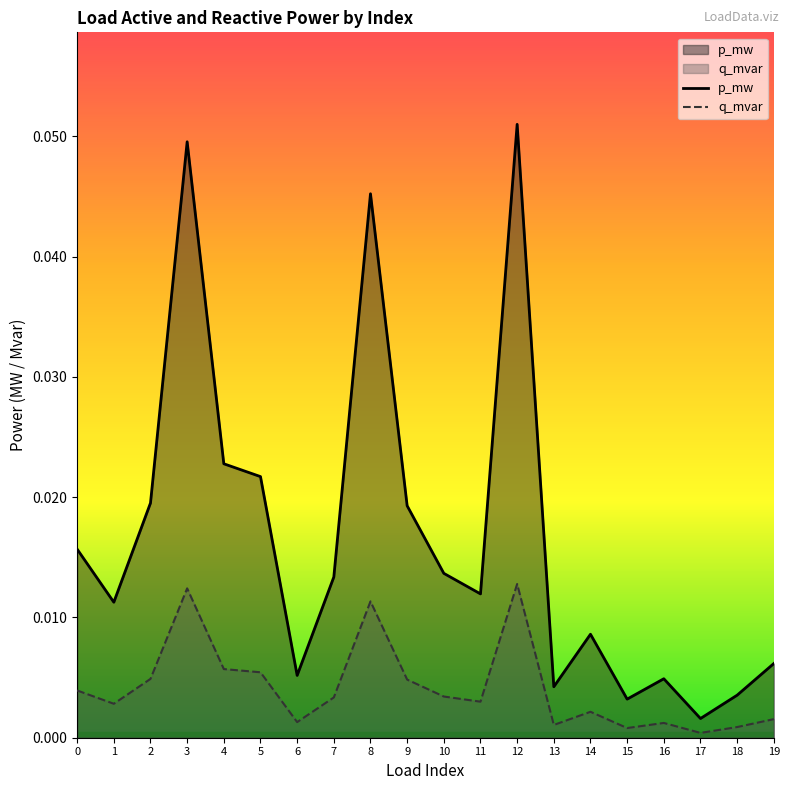

True or false: q_mvar and p_mw cross at least once.

False